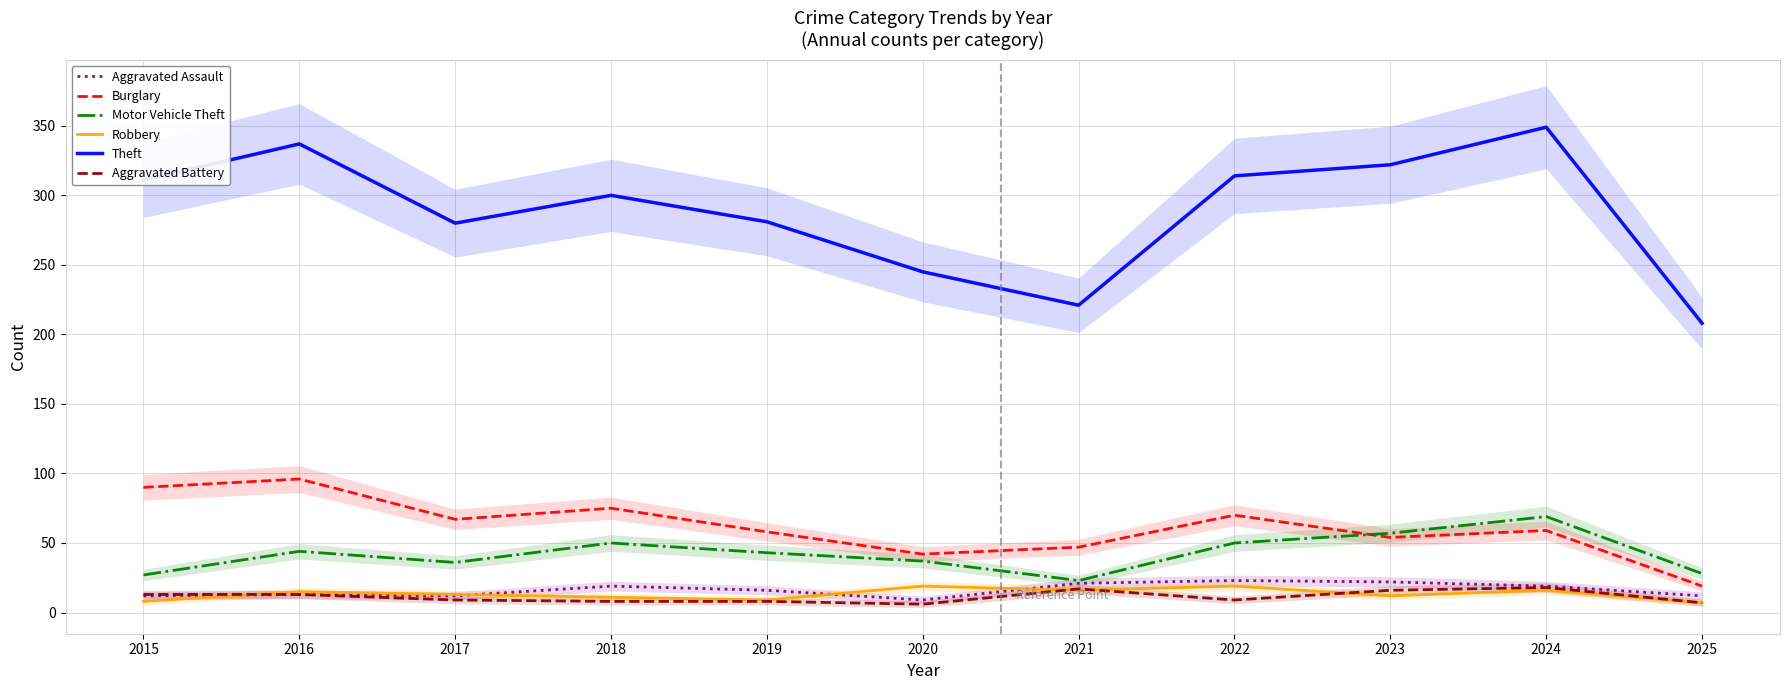

How many lines are shown in the chart?

6